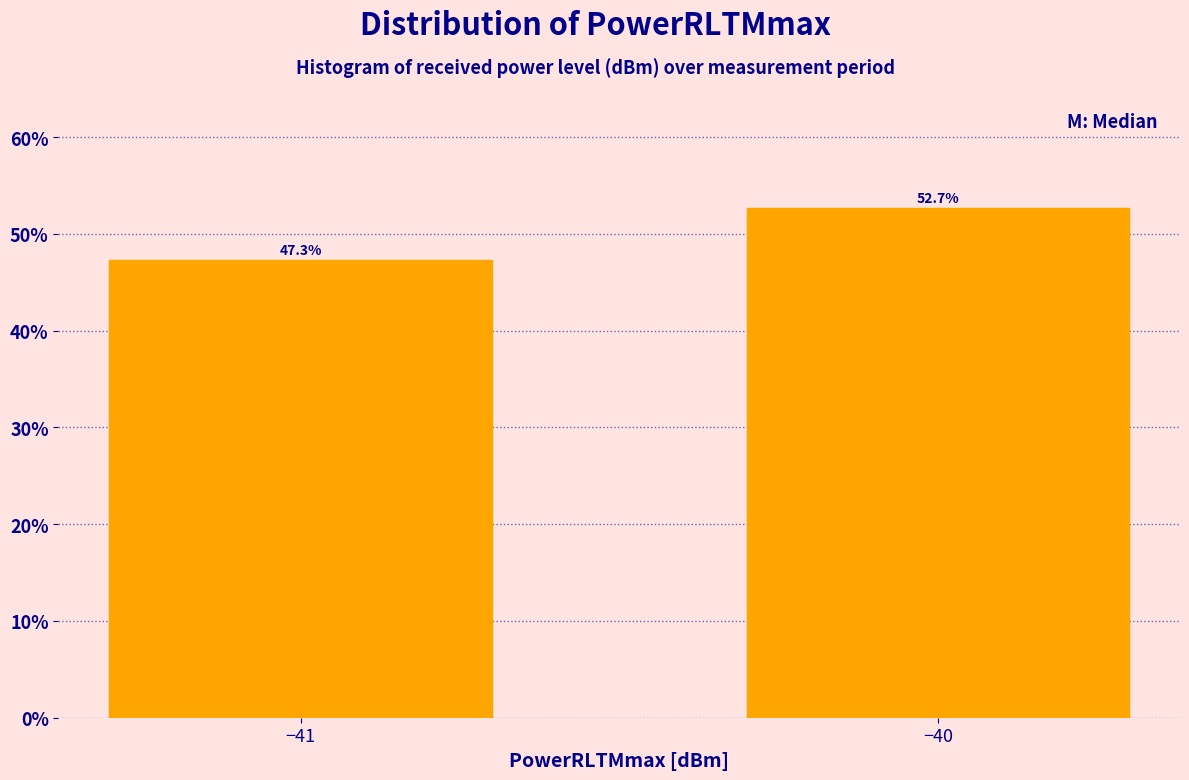

Reading right to left, transcribe all the data shown in this chart.

52.7	47.3